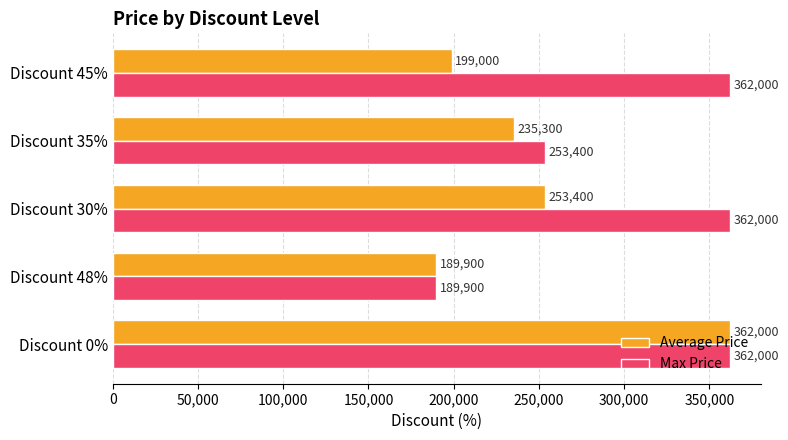

At which label does Average Price reach its minimum?

Discount 48%